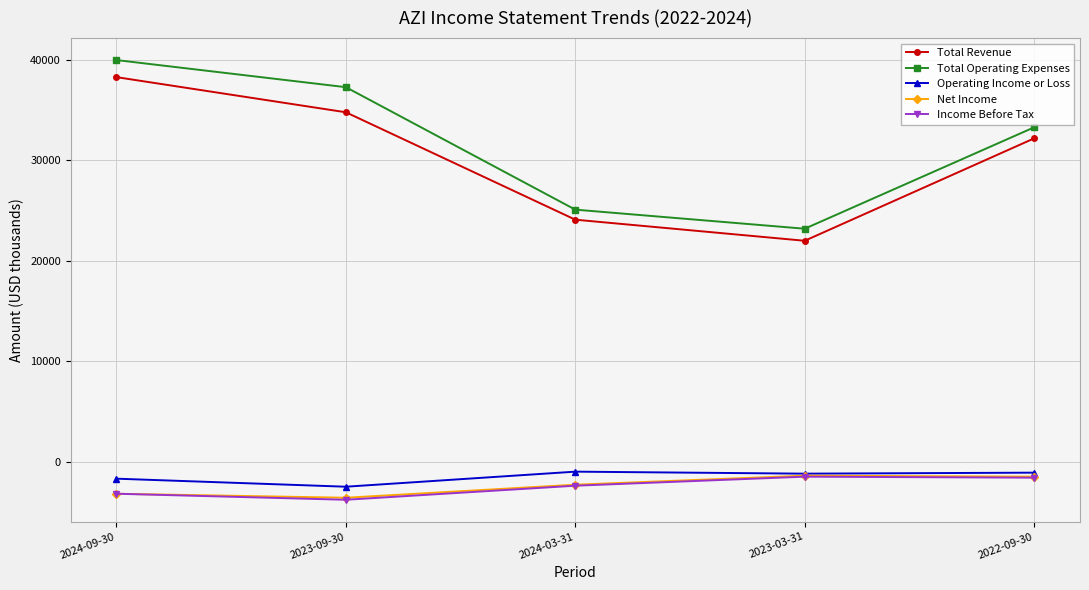

What is the lowest value of the Total Operating Expenses series?

23200